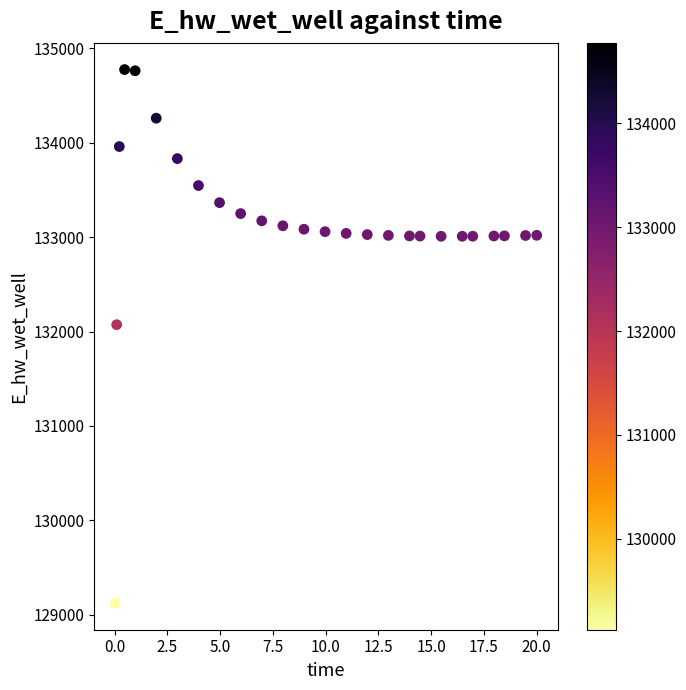

What Y value in the scatter plot is closest to 131949?

132072.7